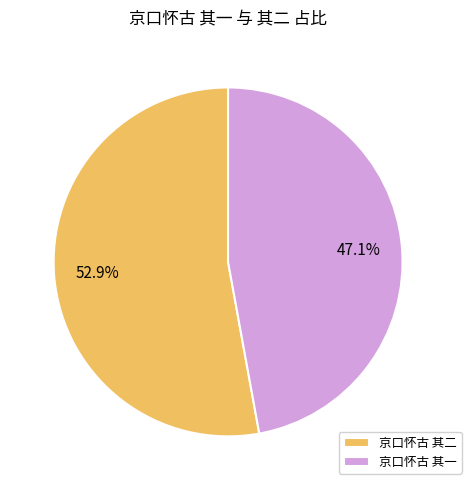

How many segments does this pie chart have?

2